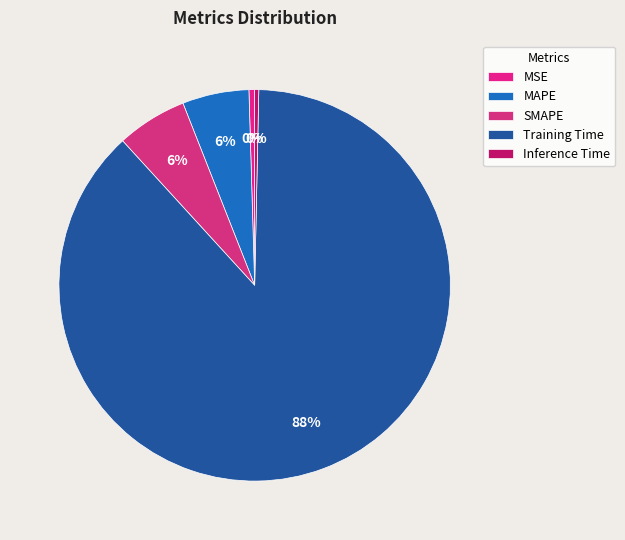

Rank the categories by value from highest to lowest.

Training Time, SMAPE, MAPE, MSE, Inference Time